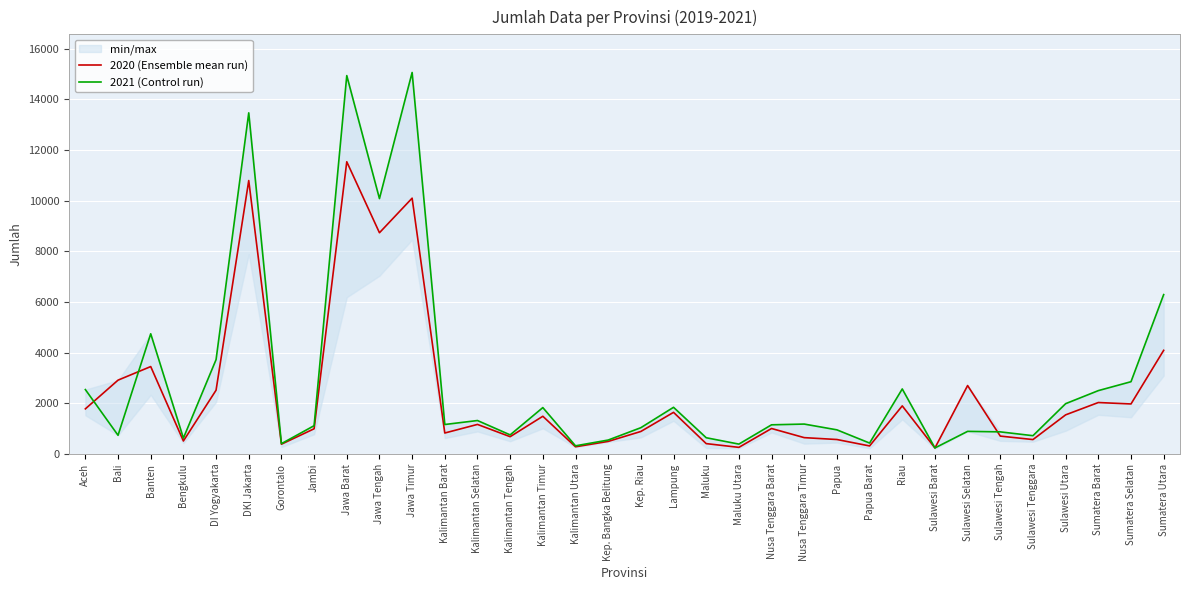

Rank the series at Papua Barat from lowest to highest value.

2020 (Ensemble mean run), 2021 (Control run)